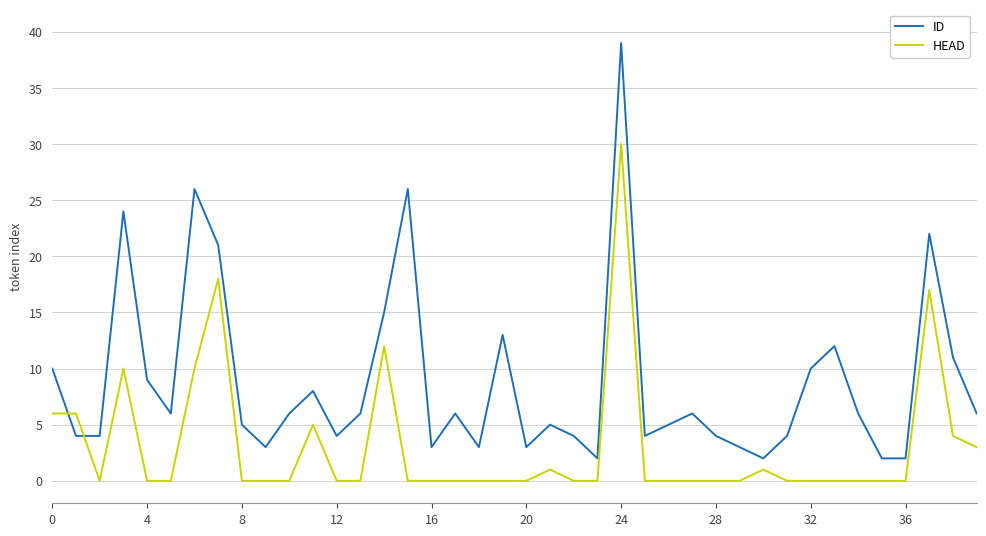

How many categories are shown in the chart?

40